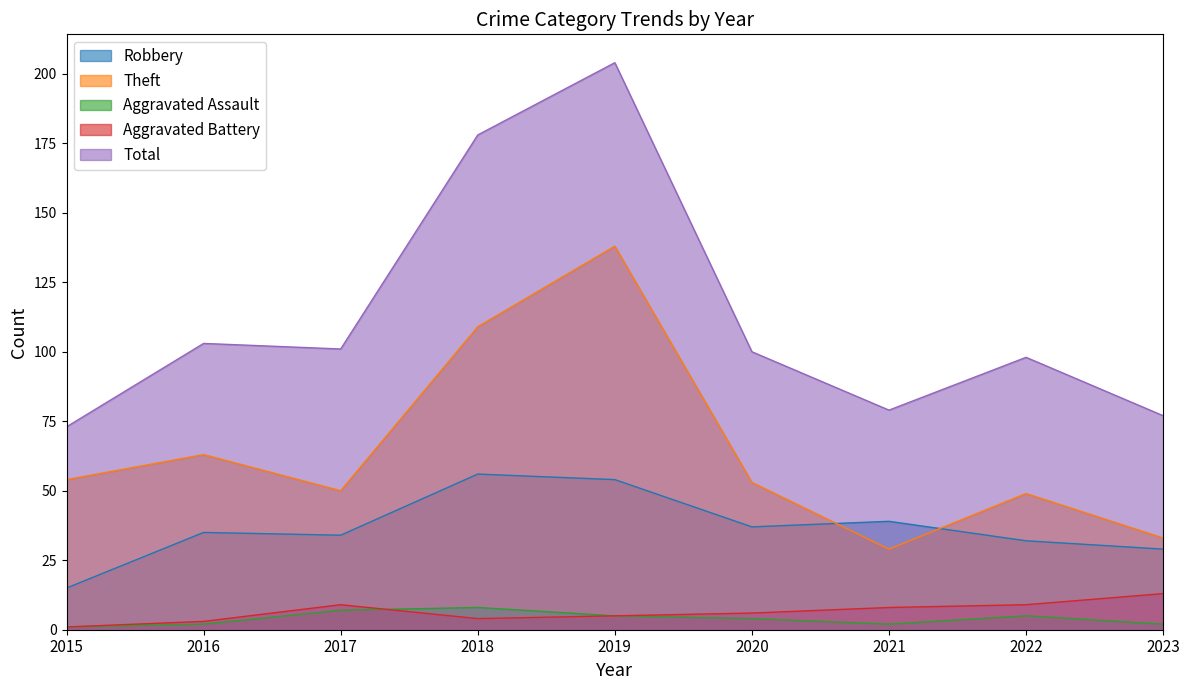

Read the Robbery value at 2015.

15